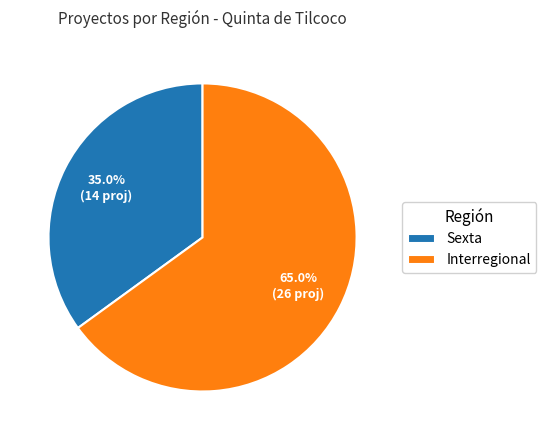

Which has a higher value, Interregional or Sexta?

Interregional